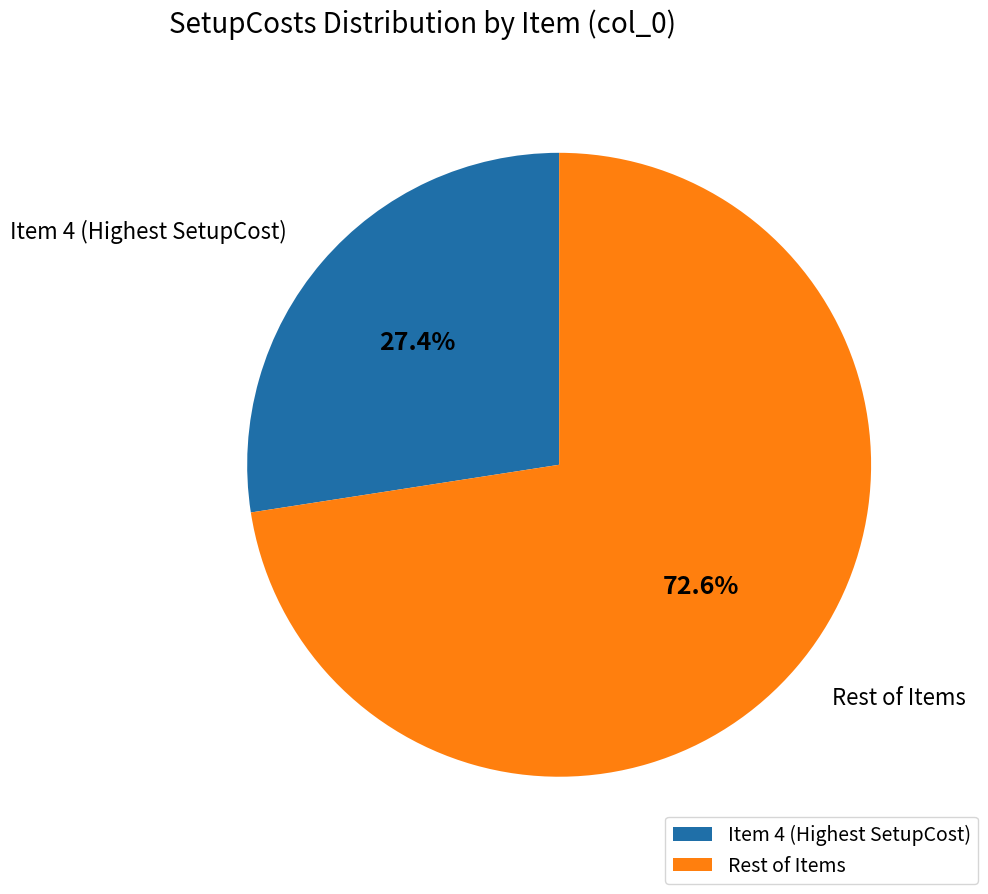

Which category has the biggest portion of the pie?

Rest of Items